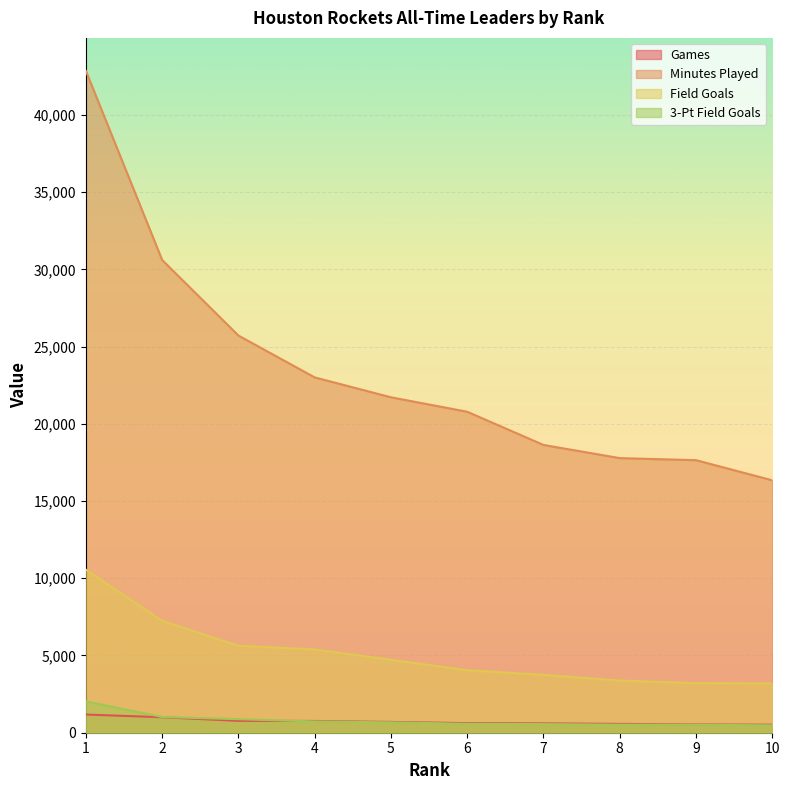

List the labels in order of 3-Pt Field Goals value, smallest first.

10, 9, 8, 7, 6, 5, 4, 3, 2, 1